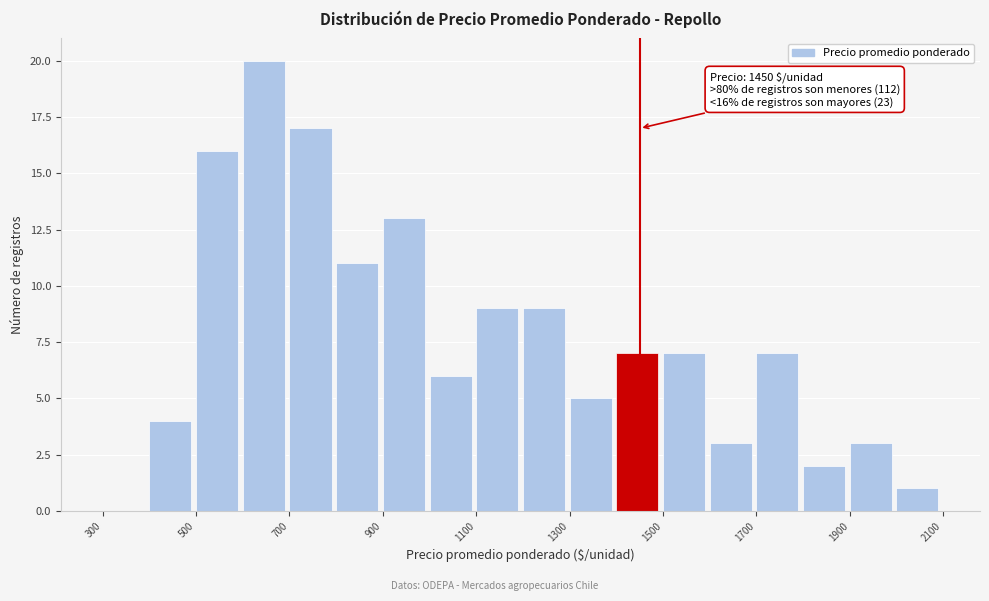

Over which range of the x-axis is the bar tallest?

600 to 700